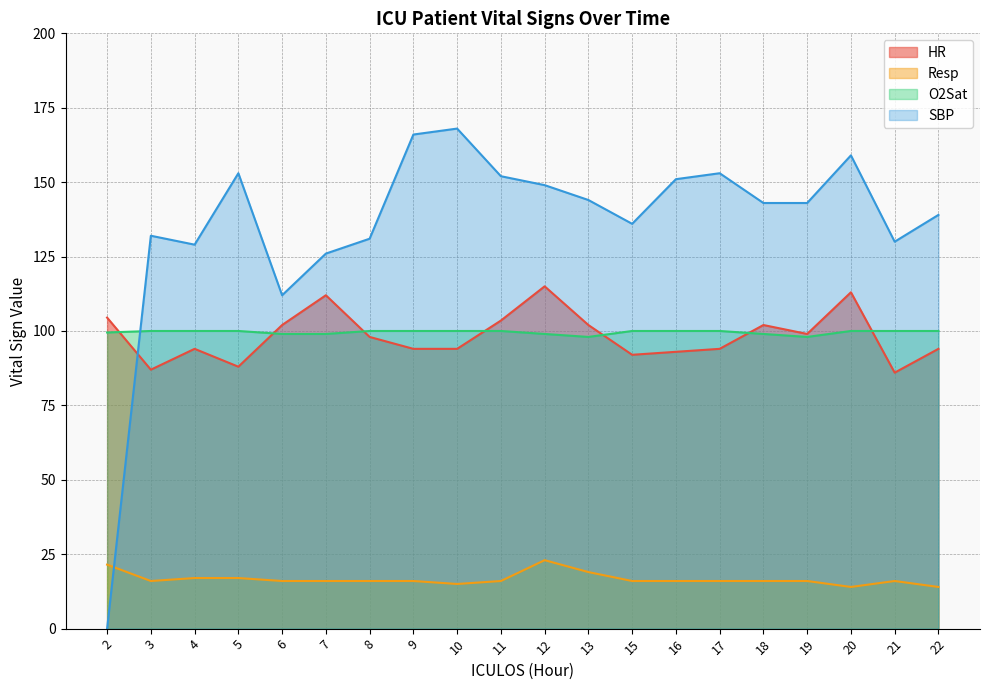

Reading right to left, what are all the values shown in this chart?

HR: 94.0	86.0	113.0	99.0	102.0	94.0	93.0	92.0	102.0	115.0	103.5	94.0	94.0	98.0	112.0	102.0	88.0	94.0	87.0	104.5
Resp: 14.0	16.0	14.0	16.0	16.0	16.0	16.0	16.0	19.0	23.0	16.0	15.0	16.0	16.0	16.0	16.0	17.0	17.0	16.0	21.5
O2Sat: 100.0	100.0	100.0	98.0	99.0	100.0	100.0	100.0	98.0	99.0	100.0	100.0	100.0	100.0	99.0	99.0	100.0	100.0	100.0	99.5
SBP: 139.0	130.0	159.0	143.0	143.0	153.0	151.0	136.0	144.0	149.0	152.0	168.0	166.0	131.0	126.0	112.0	153.0	129.0	132.0	0.0